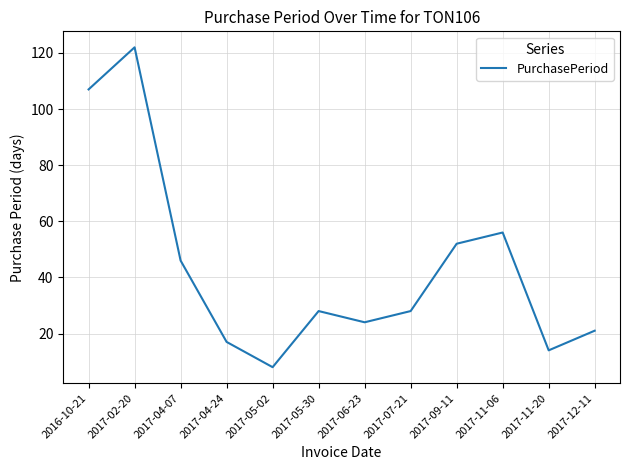

Is it true that the value at 2017-09-11 is 14?

False